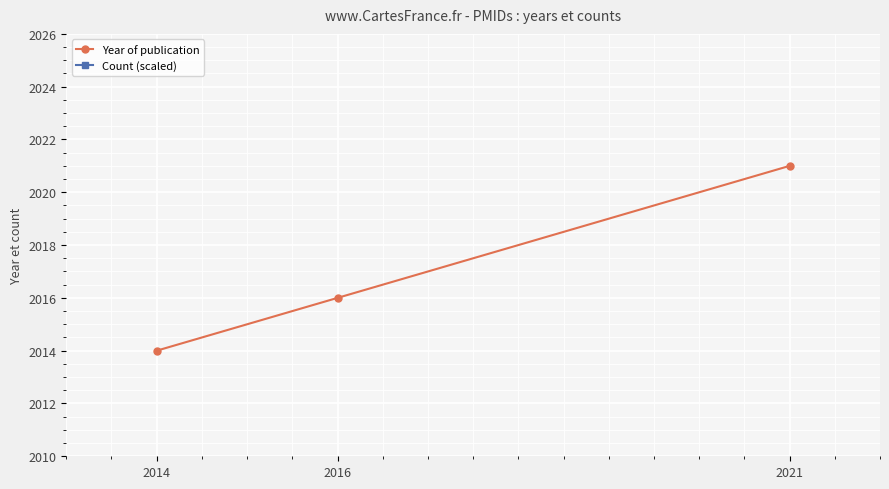

Reading left to right, list all the values displayed in this chart.

Year of publication: 2014=2014	2016=2016	2021=2021
Count (scaled): 2014=2413	2016=2413	2021=2413